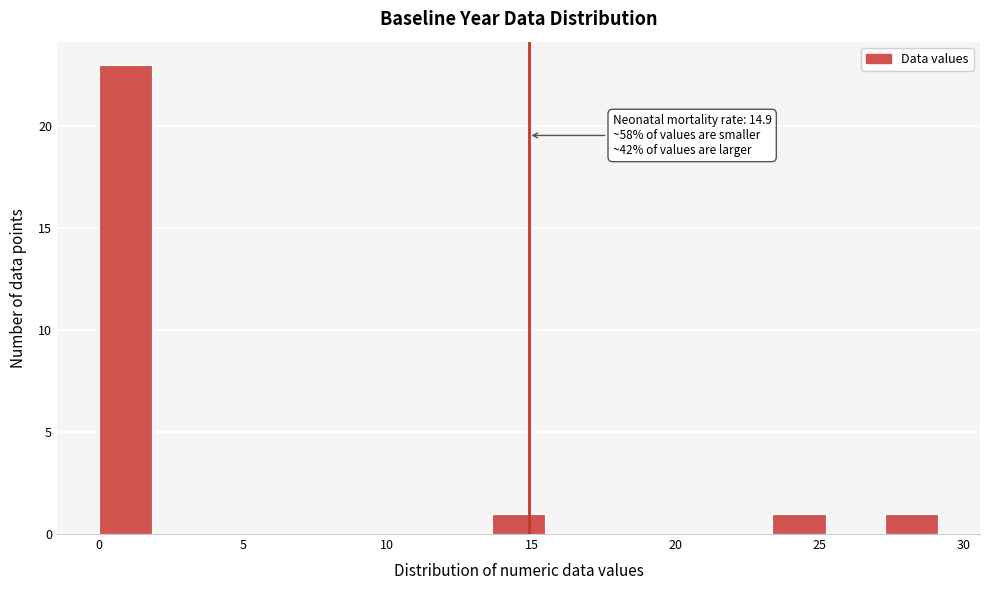

Around what value on the x-axis is the tallest bar? Give the approximate position of its centre, as read against the axis.

1.0